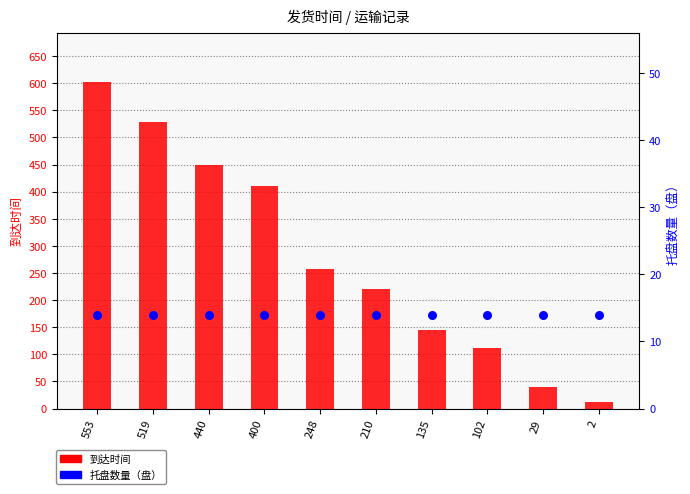

At how many categories does at least one series exceed 579?

1